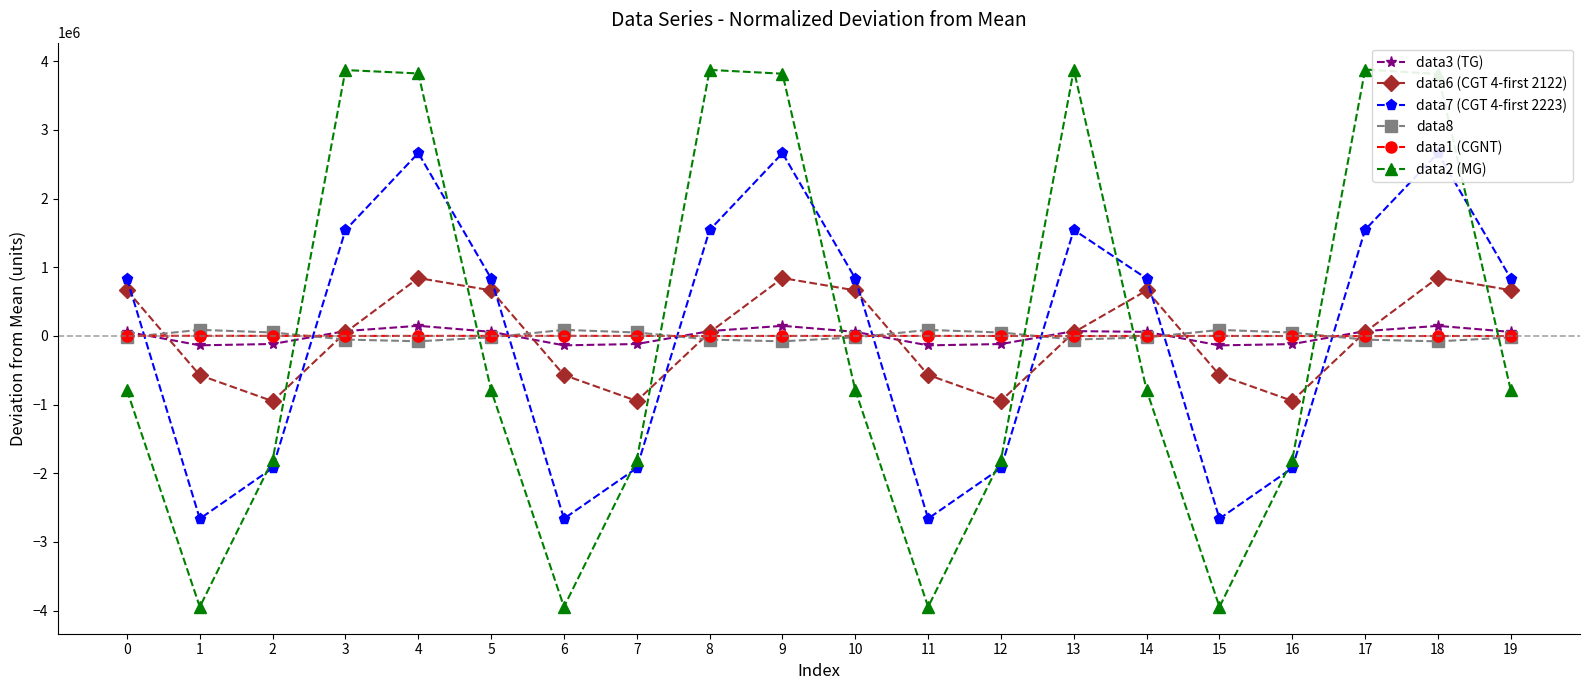

True or false: data1 (CGNT) and data7 (CGT 4-first 2223) intersect in this chart.

True